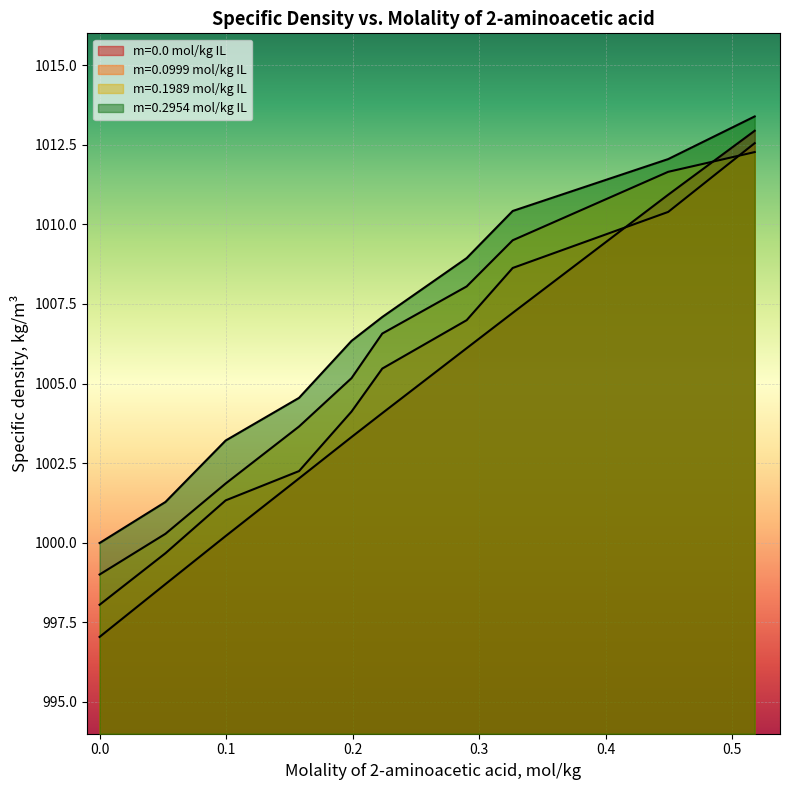

At 0.5179, list the series in order from smallest to largest.

m=0.1989 mol/kg IL, m=0.0999 mol/kg IL, m=0.0 mol/kg IL, m=0.2954 mol/kg IL